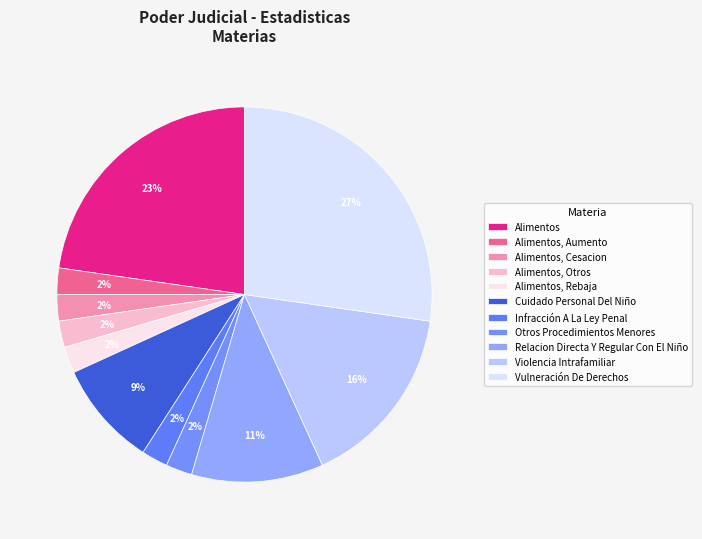

What is the ratio of the value at Otros Procedimientos Menores to the value at Violencia Intrafamiliar?

0.1